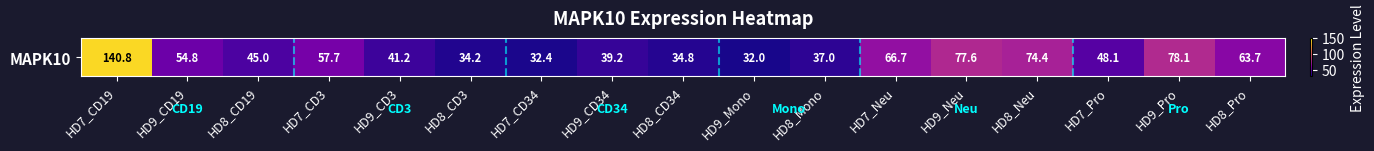

What is the sum of the values at HD8_CD34 and HD8_CD3?

69.0